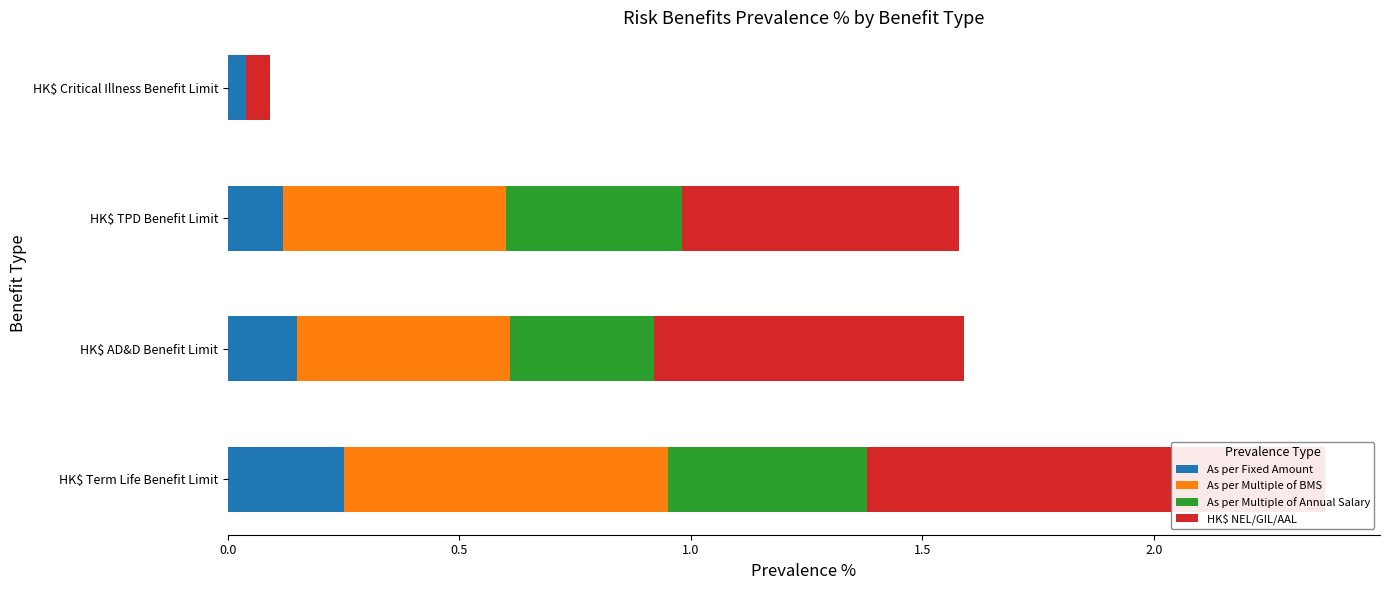

Which series has the widest spread of values?

HK$ NEL/GIL/AAL